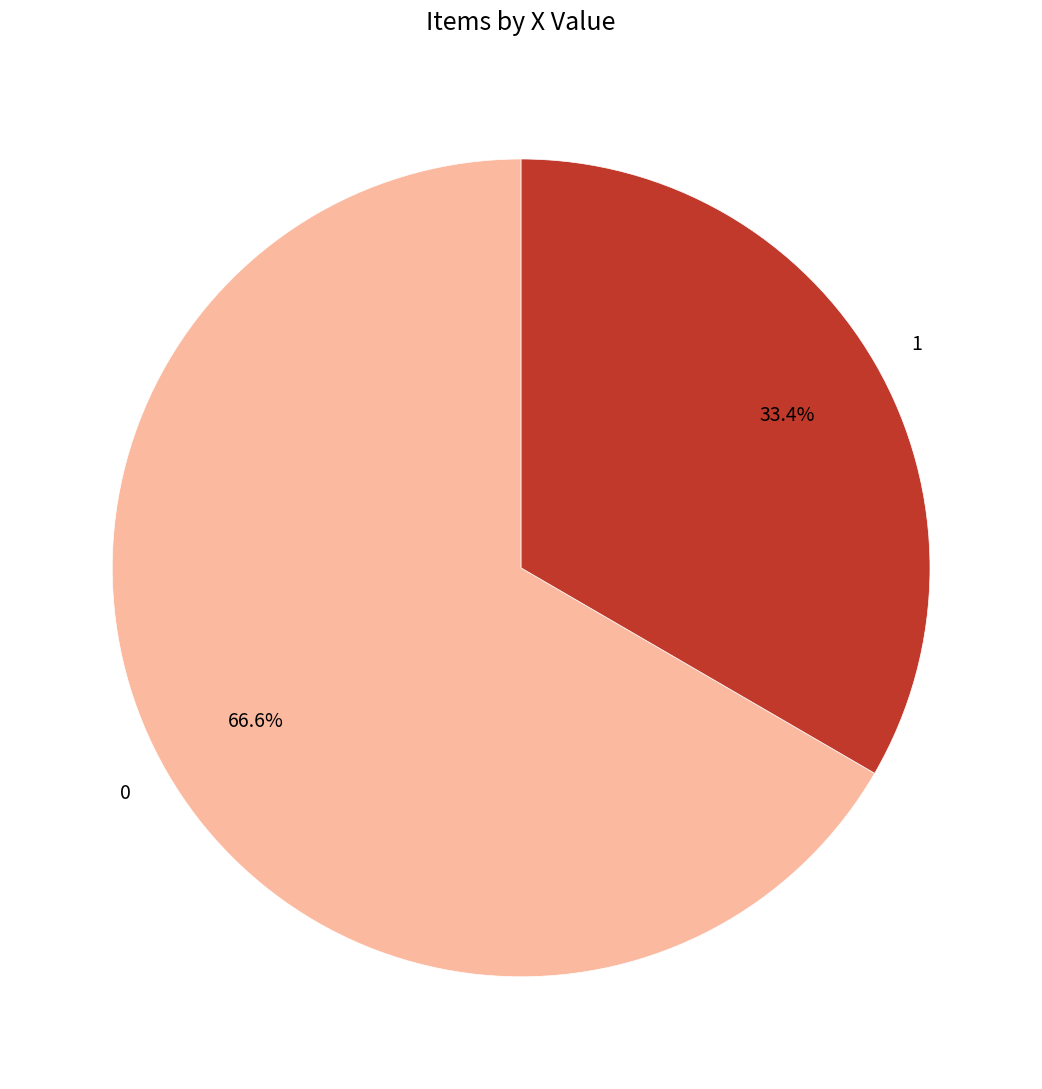

To the nearest percent, what is the difference between the 1 and 0 slice percentages?

33%